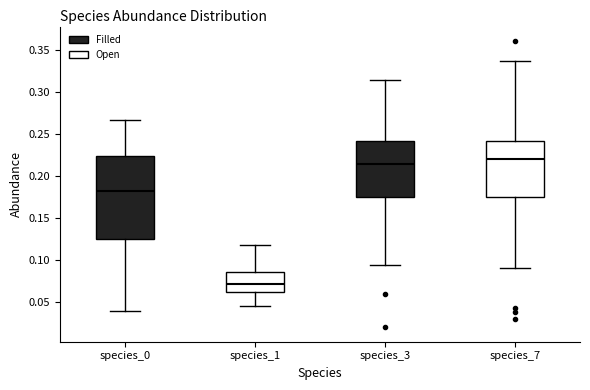

Where is the lower edge of the box for species_1 on the y-axis? The values are not printed on the chart, so give them approximately, as read against the axis.

0.060